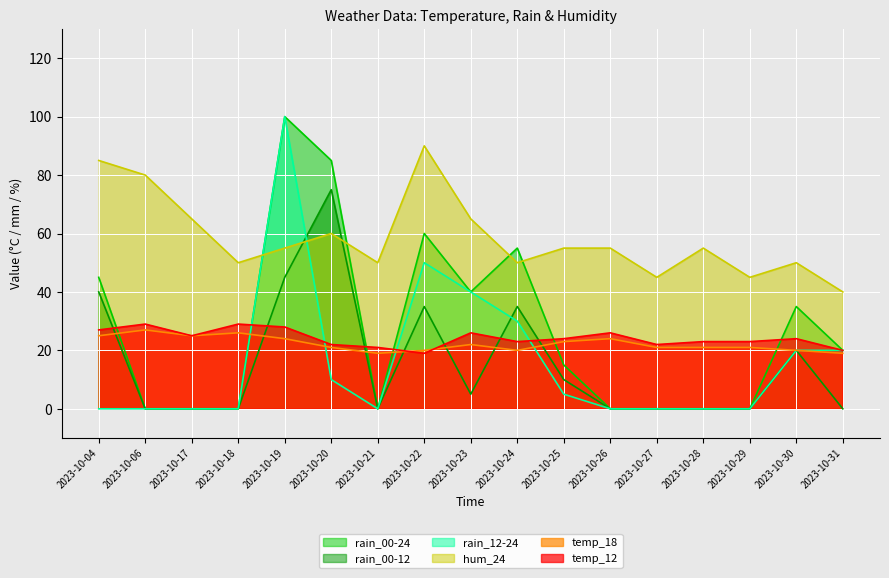

Rank the series by their maximum value, from highest to lowest.

rain_00-24, rain_12-24, hum_24, rain_00-12, temp_12, temp_18